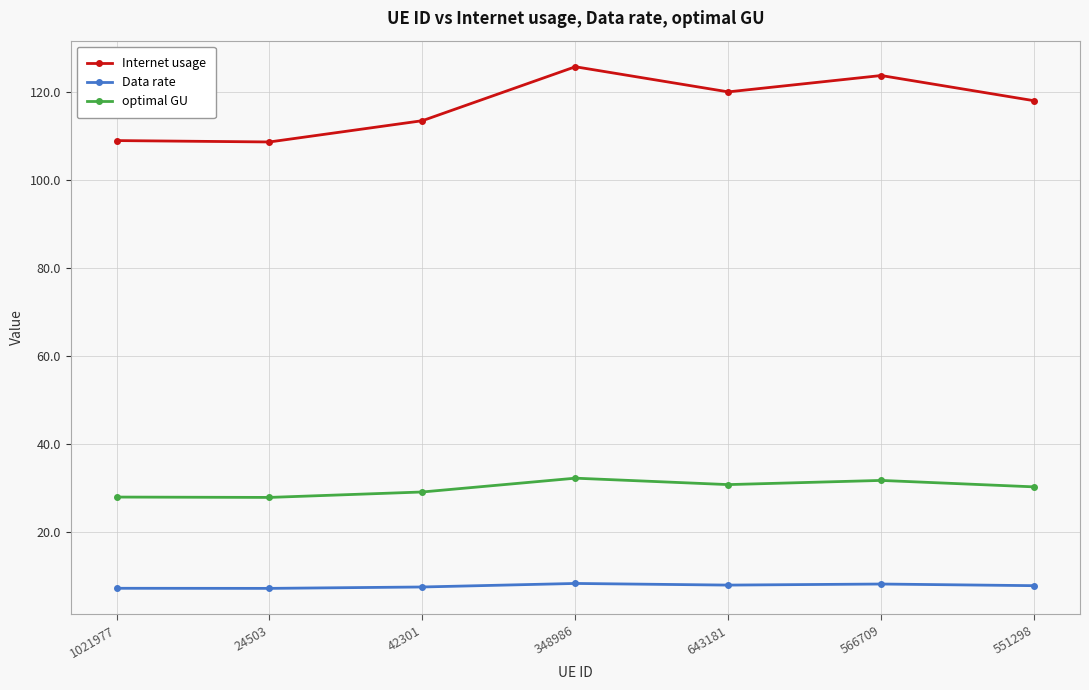

List the series in order of their peak value, highest first.

Internet usage, optimal GU, Data rate